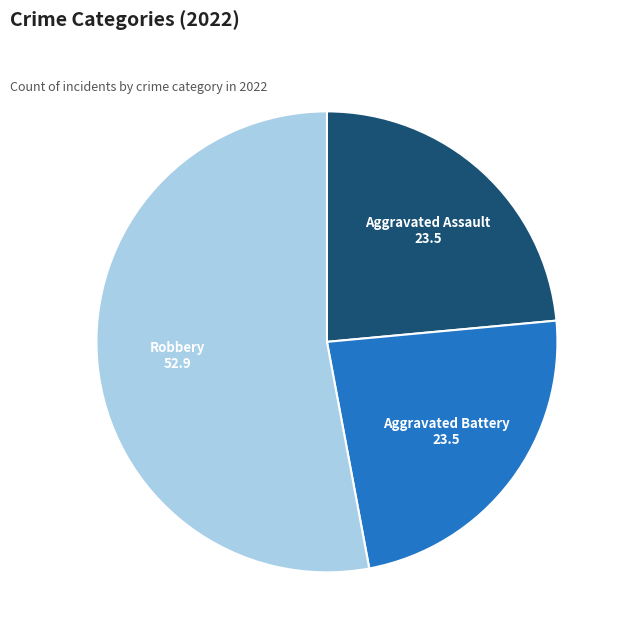

What is the majority slice?

Robbery